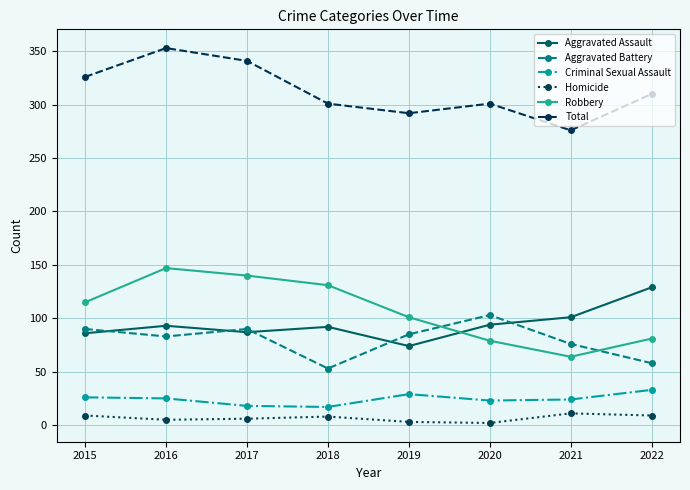

What is the greatest value displayed?

353